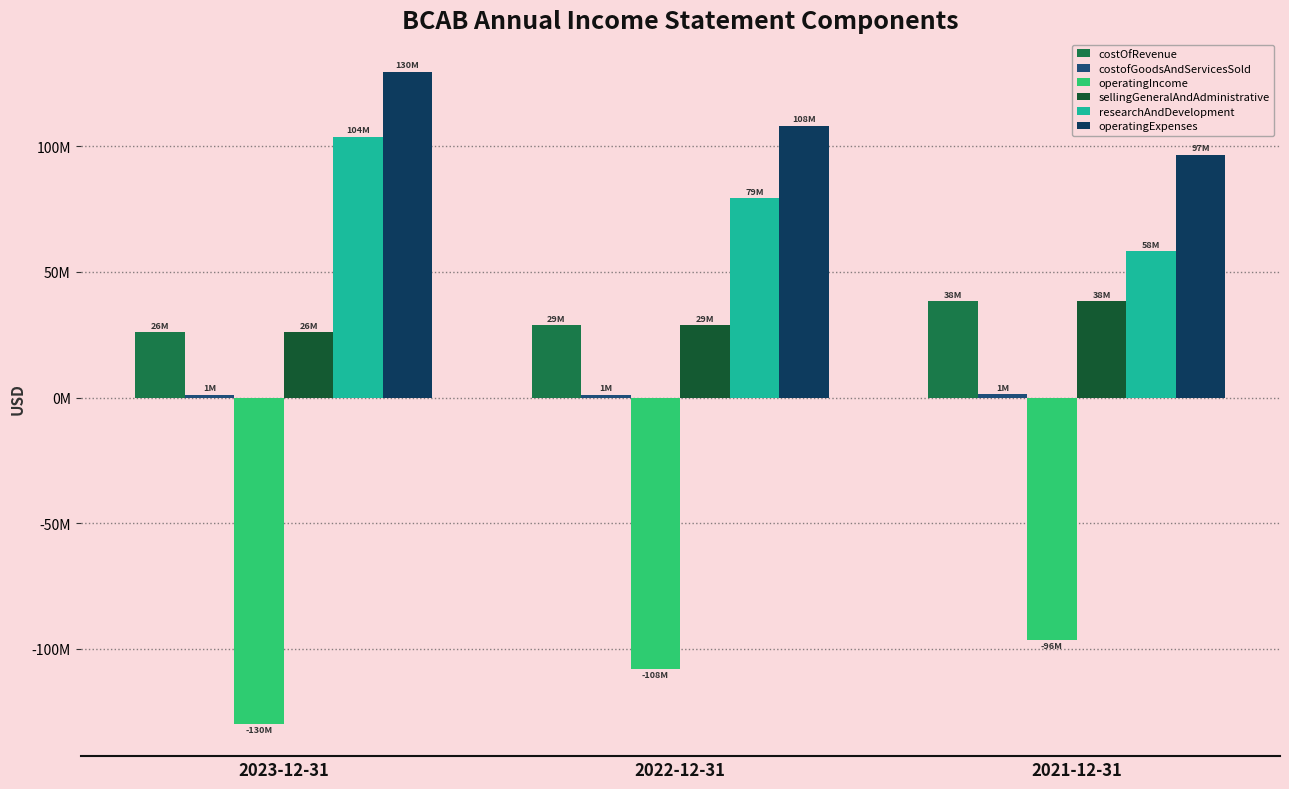

Is it true that costOfRevenue equals 44207904 at 2022-12-31?

False